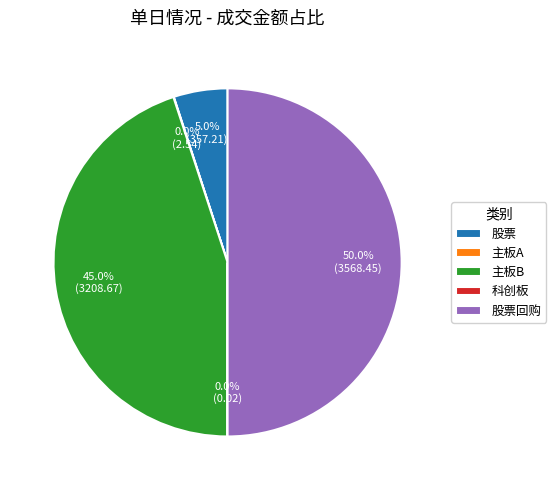

To the nearest percent, what is the average slice percentage?

20%